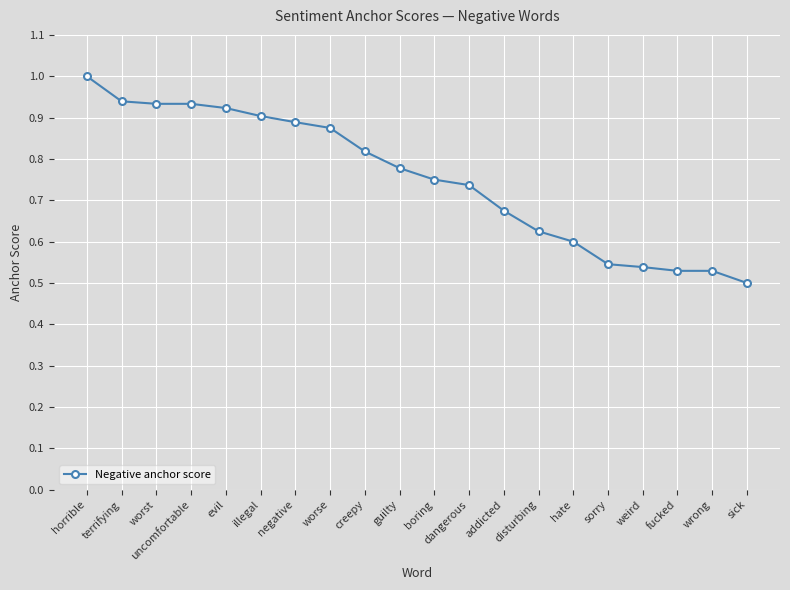

The chart shows a value of 0.6 at disturbing. True or false?

True